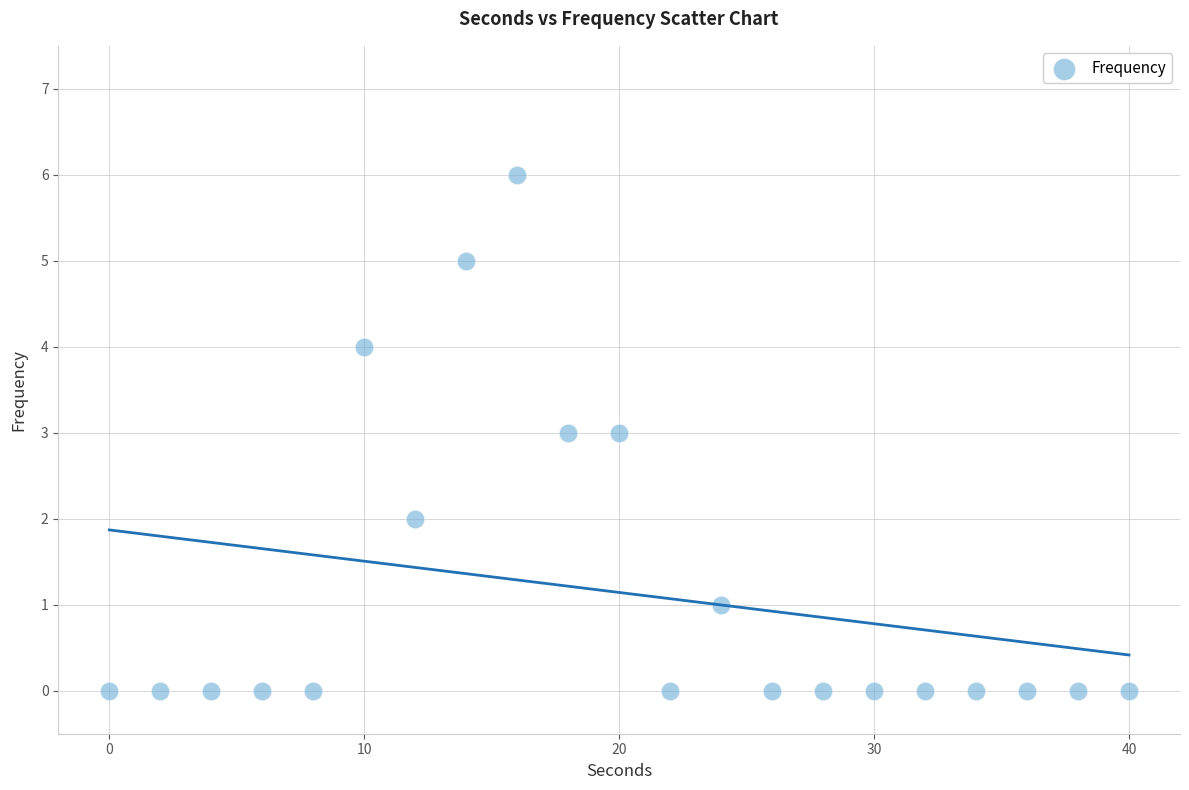

What is the range of X values (max minus min)?

40